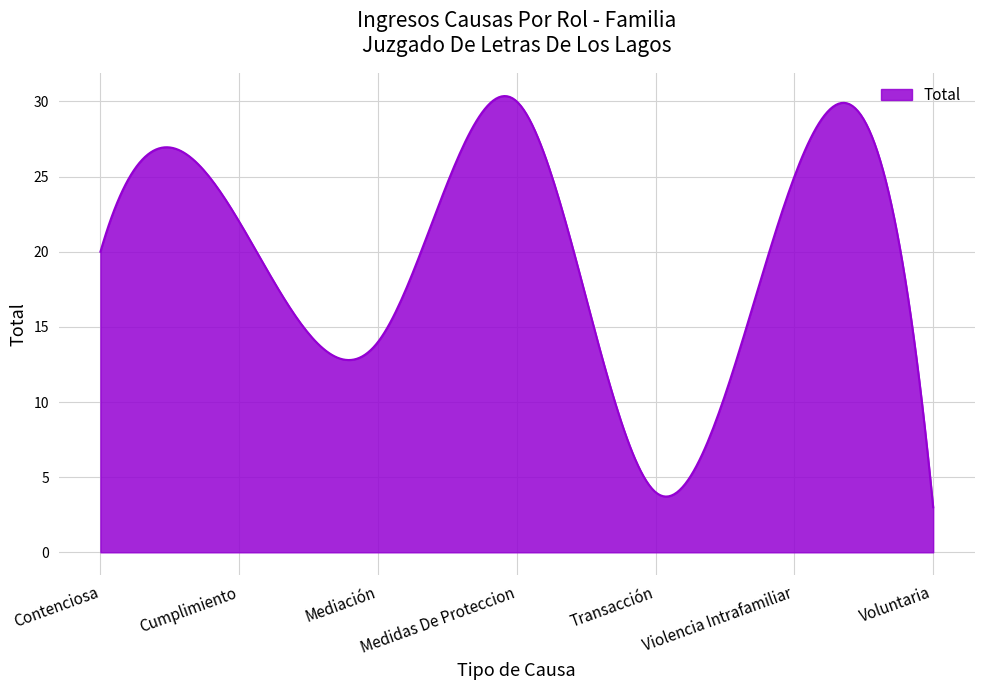

What is the difference between the maximum and minimum values?

27.4